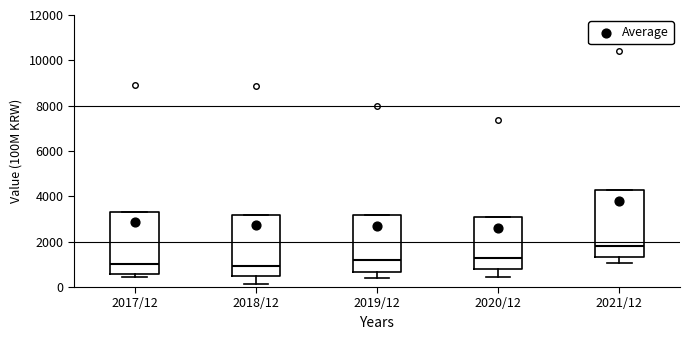

Where is the lower edge of the box for 2020/12 on the y-axis? The values are not printed on the chart, so give them approximately, as read against the axis.

800